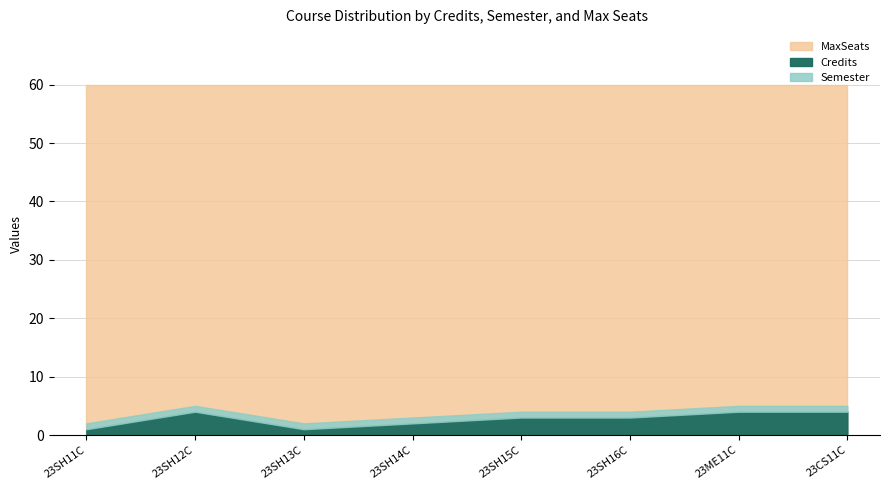

What value does the Semester series have at 23SH12C?

1